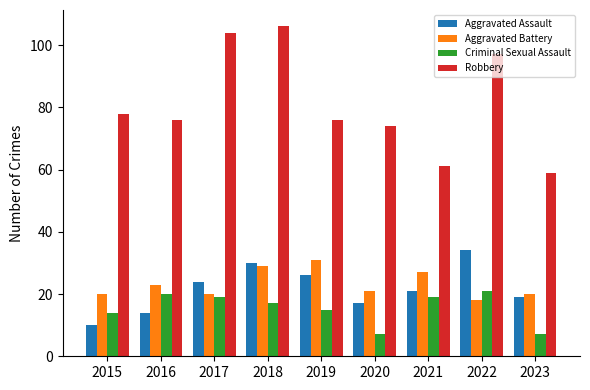

What is the spread (max minus min) of values at 2016?

62